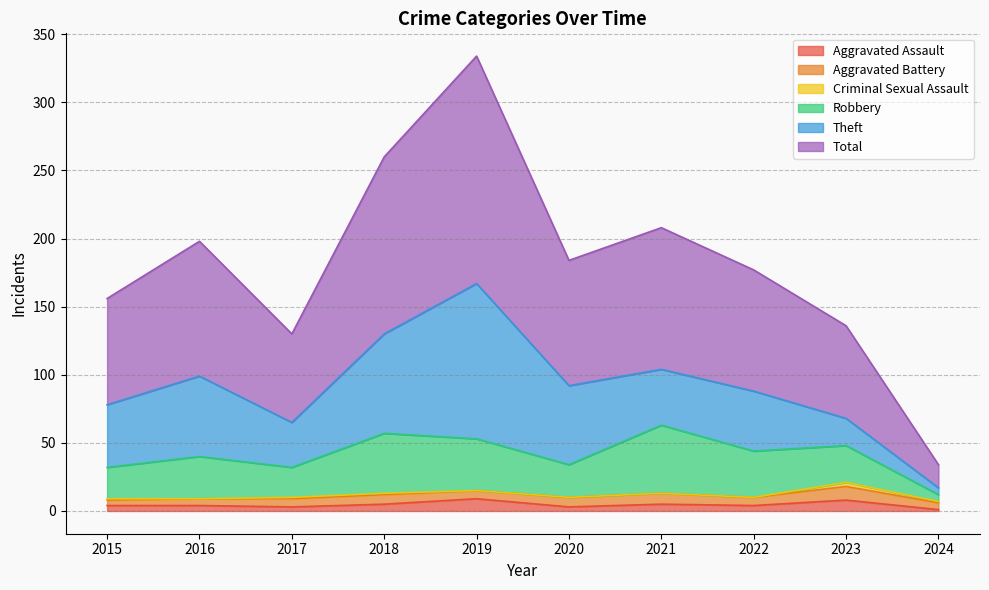

Is it true that Criminal Sexual Assault equals -2 at 2020?

False